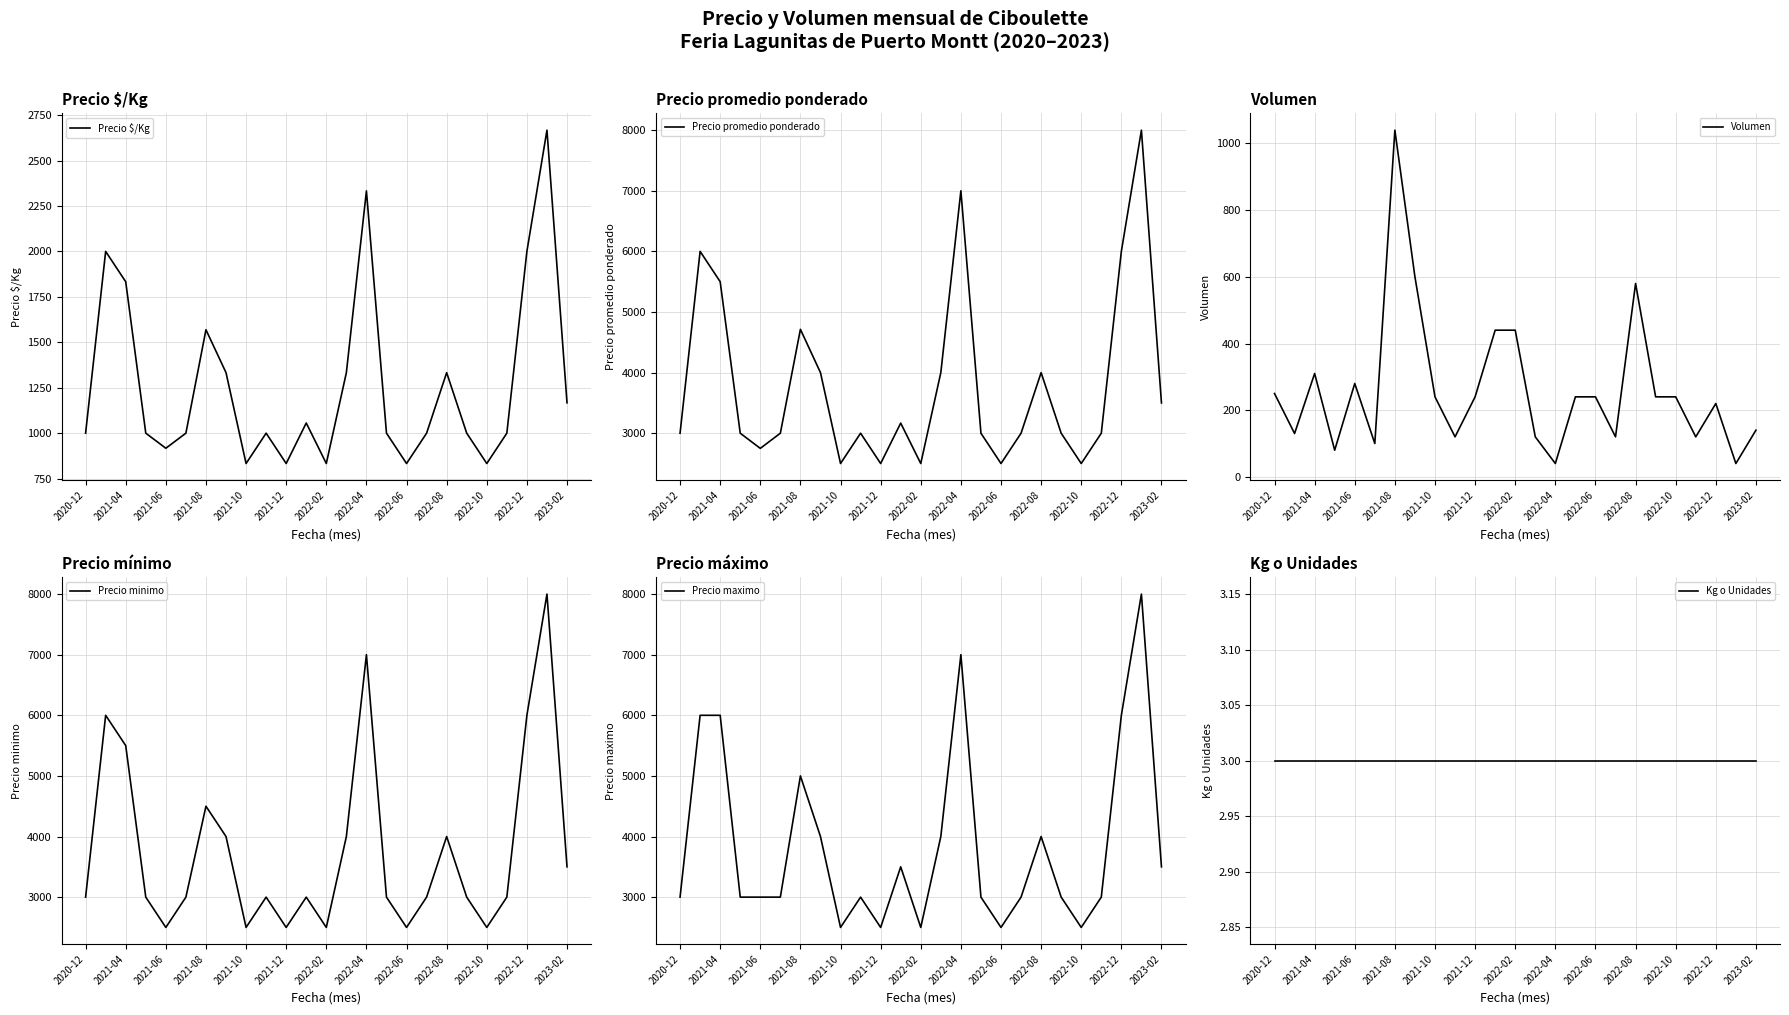

Between 13 and 19, which series saw the biggest shift?

Precio promedio ponderado